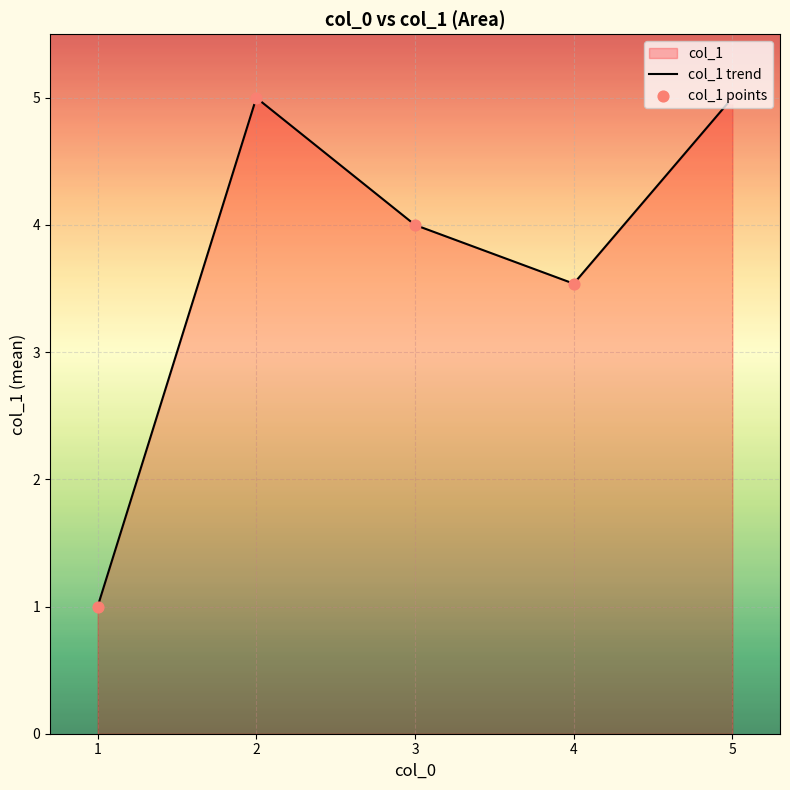

Which series reaches the maximum Y coordinate?

col_1 trend